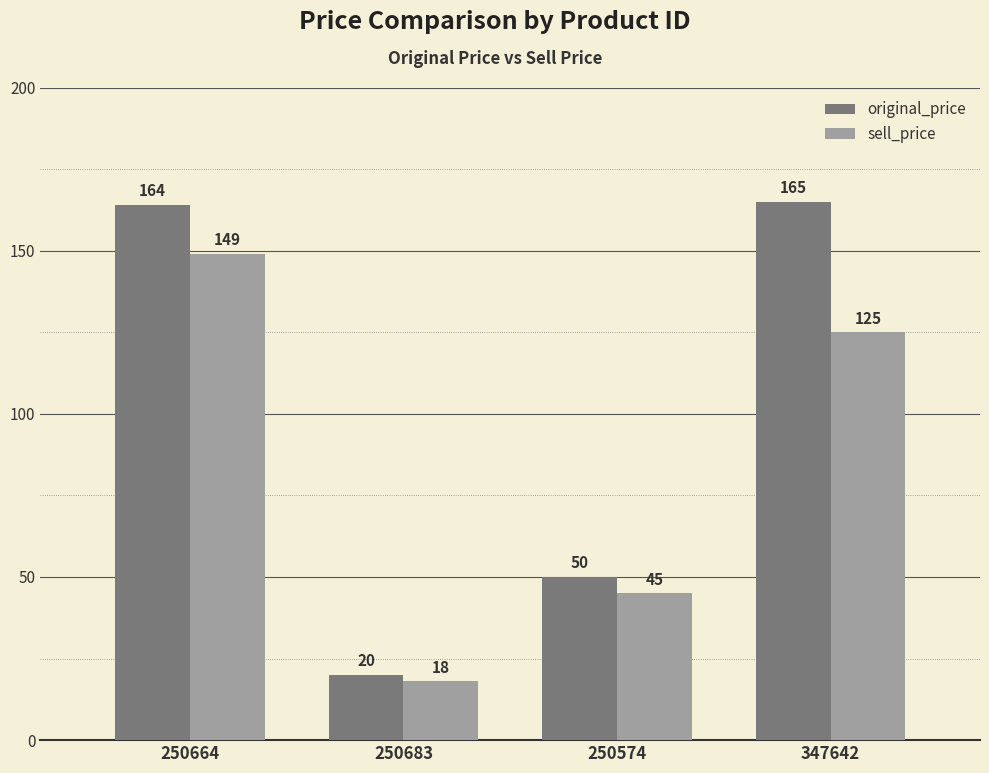

At which label does sell_price reach its minimum?

250683